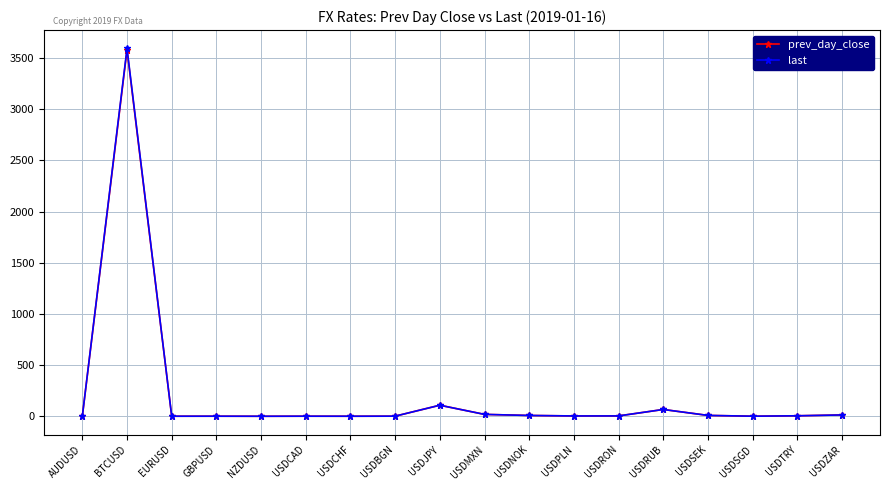

Which series changed the most between NZDUSD and USDRUB?

prev_day_close